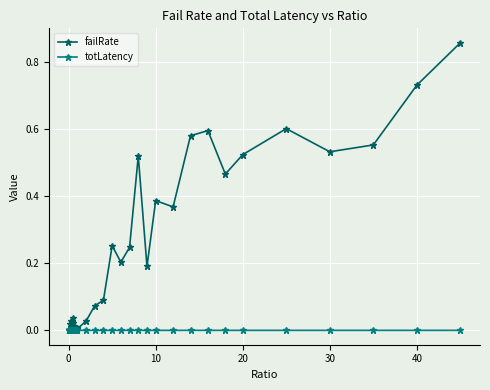

Which series has the largest total across all categories?

failRate